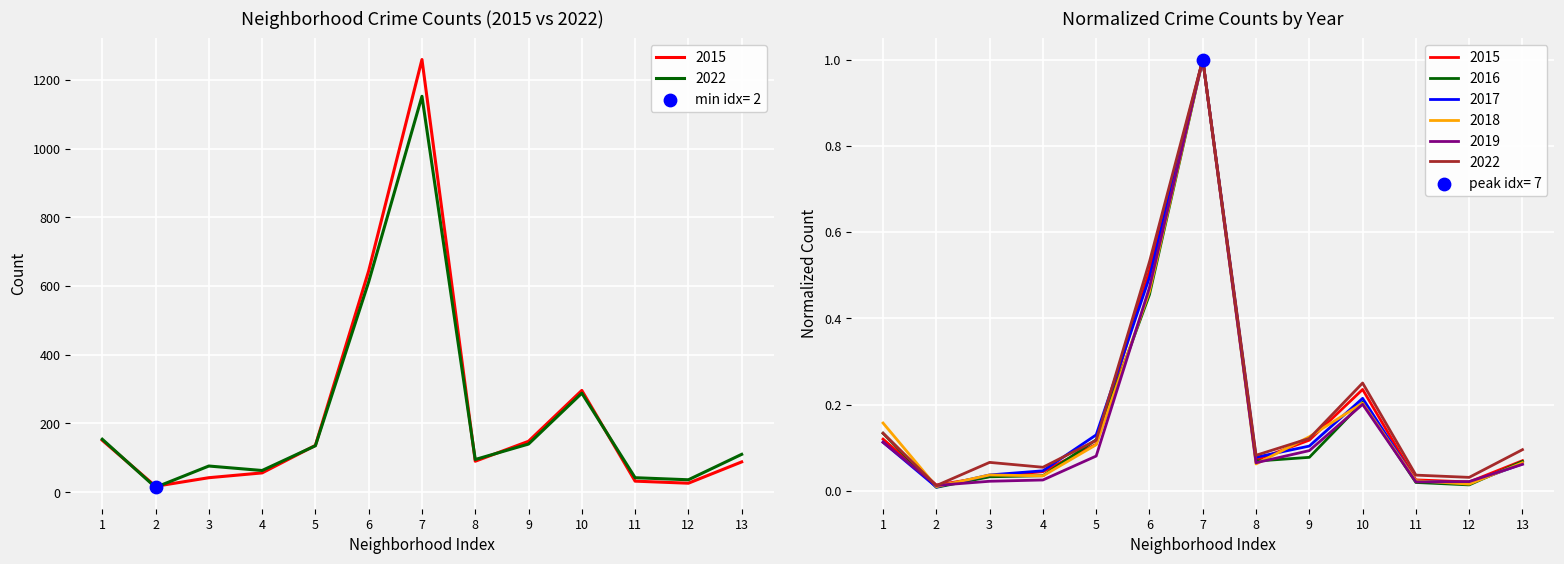

What are all the series names shown in the legend?

2015, 2016, 2017, 2018, 2019, 2022